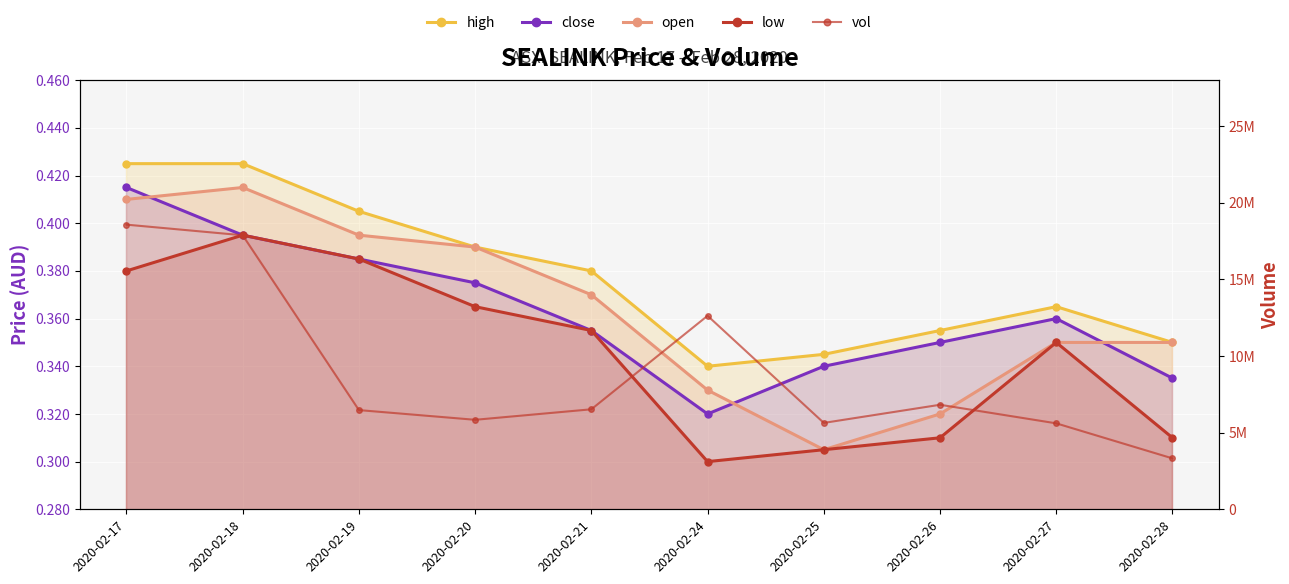

What is the sum of all high values?

3.8